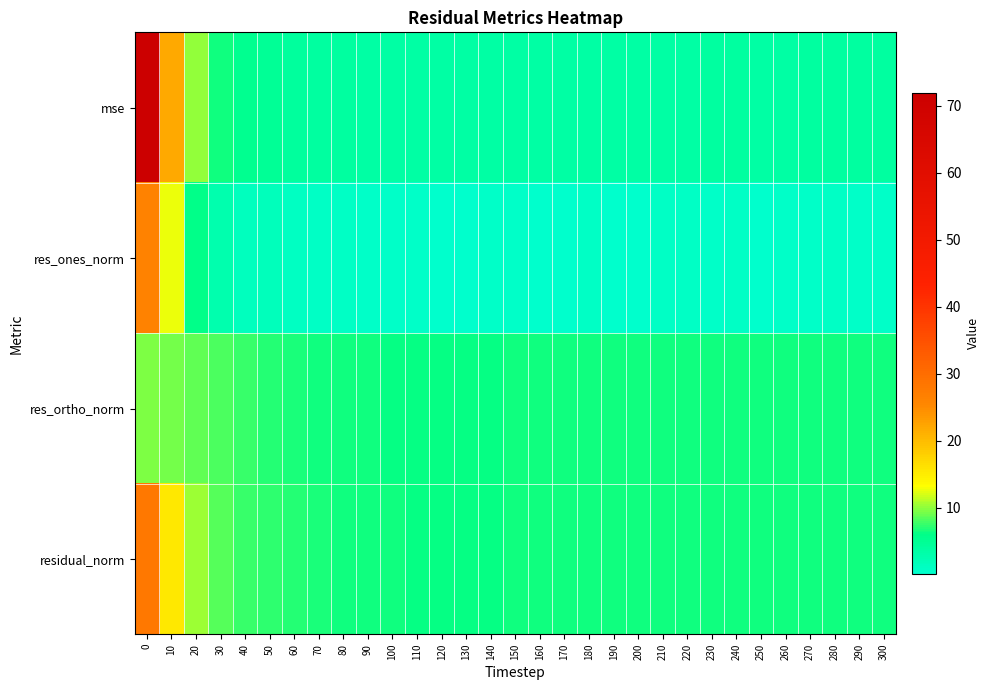

Reading right to left, transcribe all the data shown in this chart.

mse: 300=3.8	290=3.8	280=3.9	270=3.8	260=3.8	250=3.8	240=3.8	230=3.8	220=3.8	210=3.7	200=3.6	190=3.7	180=3.7	170=3.7	160=3.7	150=3.7	140=3.6	130=3.5	120=3.6	110=3.6	100=3.7	90=3.7	80=3.8	70=4.0	60=4.3	50=4.8	40=5.4	30=6.5	20=10.1	10=22.0	0=72.0
res_ones_norm: 300=0.6	290=0.5	280=1.0	270=0.5	260=0.5	250=0.2	240=0.7	230=0.6	220=0.9	210=0.8	200=0.2	190=0.2	180=0.7	170=0.2	160=0.3	150=0.5	140=0.7	130=0.1	120=0.4	110=0.6	100=0.7	90=0.4	80=0.7	70=1.0	60=1.1	50=1.7	40=1.5	30=2.7	20=5.9	10=12.5	0=26.4
res_ortho_norm: 300=6.4	290=6.5	280=6.4	270=6.4	260=6.4	250=6.4	240=6.4	230=6.4	220=6.4	210=6.3	200=6.3	190=6.4	180=6.3	170=6.4	160=6.3	150=6.3	140=6.2	130=6.2	120=6.2	110=6.3	100=6.3	90=6.3	80=6.4	70=6.6	60=6.8	50=7.1	40=7.5	30=8.0	20=8.7	10=9.3	0=9.7
residual_norm: 300=6.5	290=6.5	280=6.5	270=6.5	260=6.4	250=6.4	240=6.5	230=6.5	220=6.4	210=6.4	200=6.3	190=6.4	180=6.4	170=6.4	160=6.3	150=6.4	140=6.3	130=6.2	120=6.3	110=6.3	100=6.3	90=6.3	80=6.5	70=6.7	60=6.9	50=7.3	40=7.7	30=8.5	20=10.5	10=15.6	0=28.1